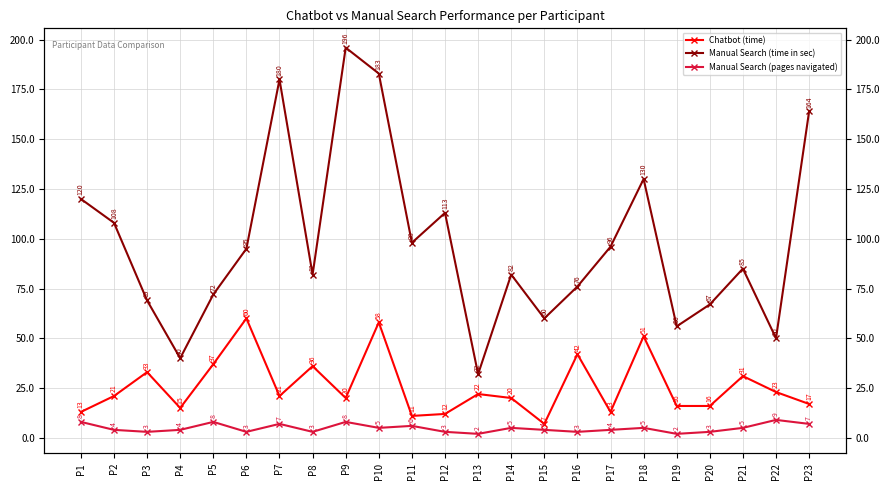

What is the difference between the Manual Search (pages navigated) values at P21 and P19?

3